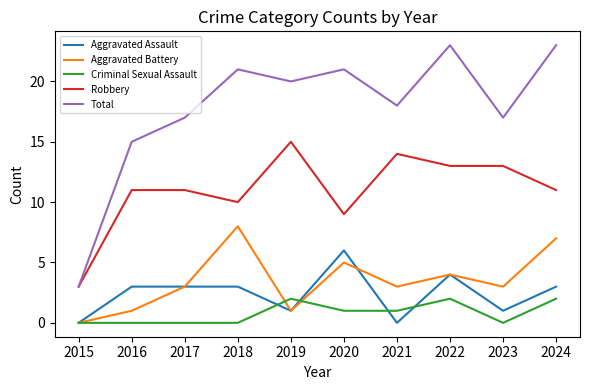

Rank the series at 2018 from lowest to highest value.

Criminal Sexual Assault, Aggravated Assault, Aggravated Battery, Robbery, Total